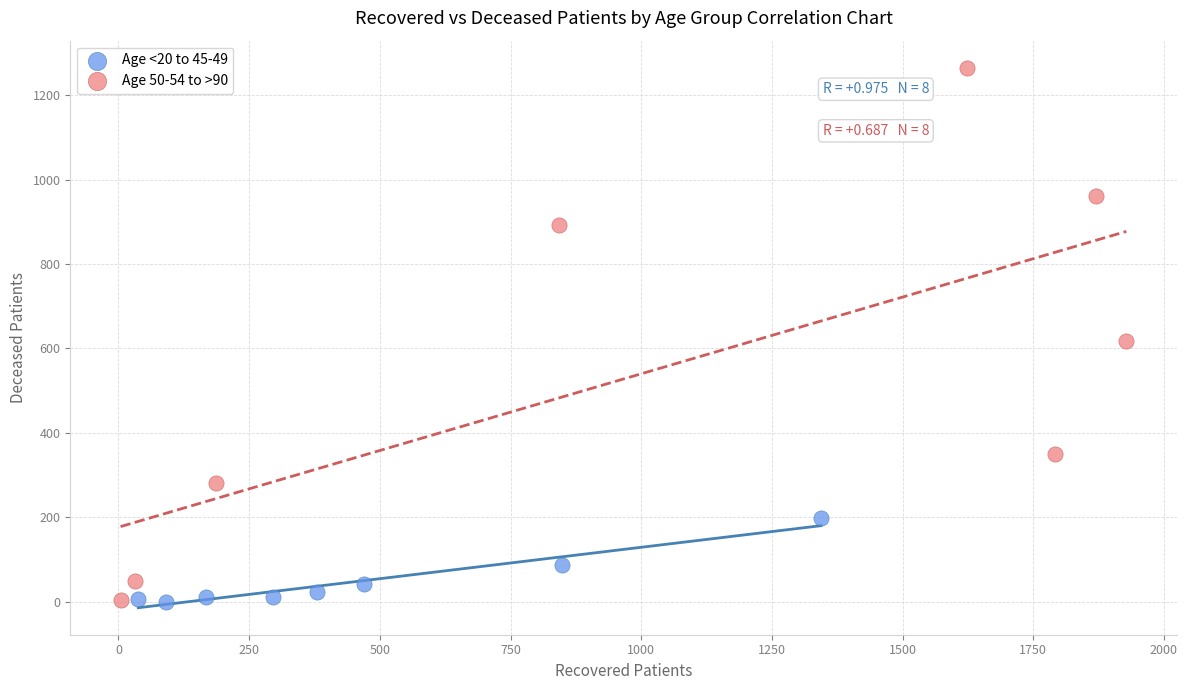

Which series has the largest Y range (max minus min)?

Age 50-54 to >90